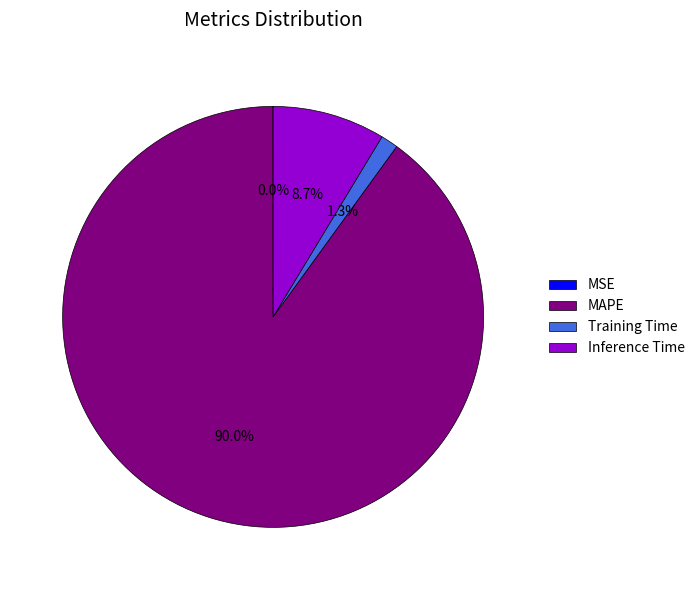

Between MAPE and Training Time, which is larger?

MAPE